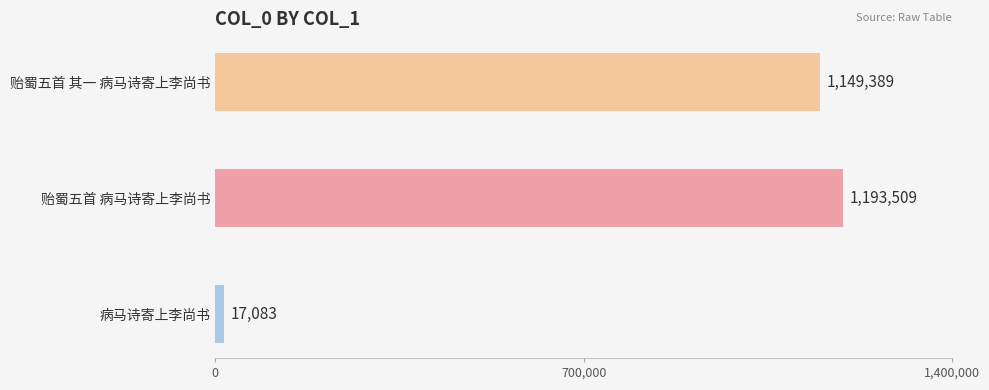

What is the label of the 2nd bar from the top?

贻蜀五首 病马诗寄上李尚书